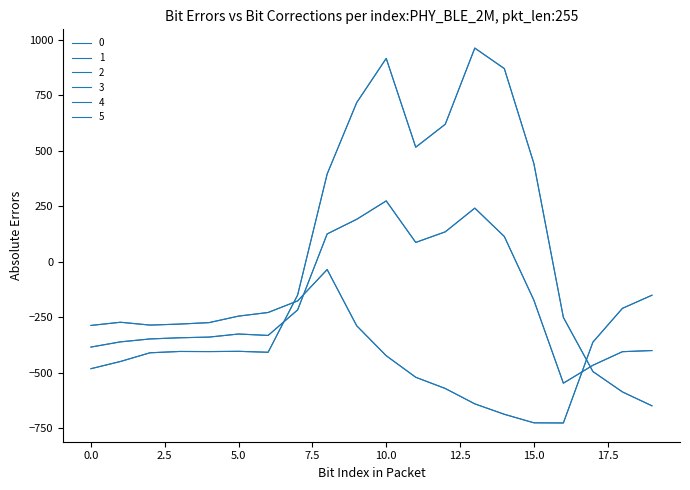

Does the chart display data point markers on the line(s)?

No